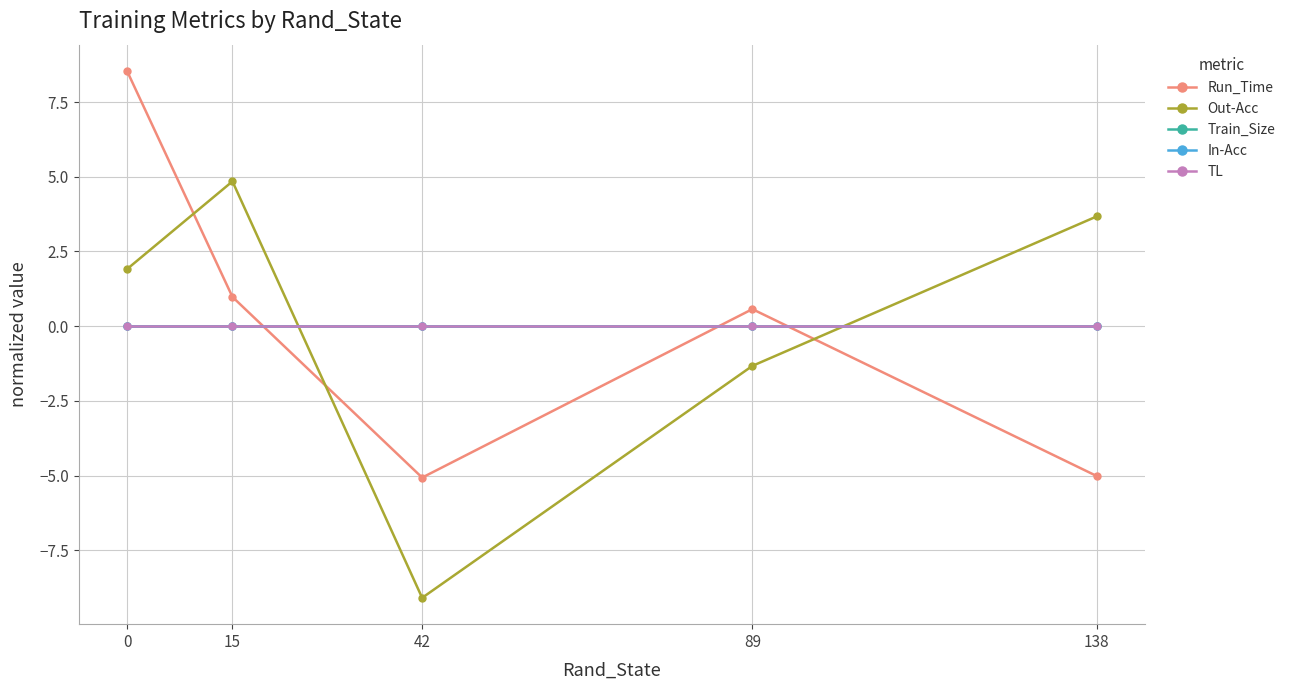

Reading left to right, extract all data points from this chart.

Run_Time: 8.5	1.0	-5.1	0.6	-5.0
Out-Acc: 1.9	4.8	-9.1	-1.3	3.7
Train_Size: 0.0	0.0	0.0	0.0	0.0
In-Acc: 0.0	0.0	0.0	0.0	0.0
TL: 0.0	0.0	0.0	0.0	0.0